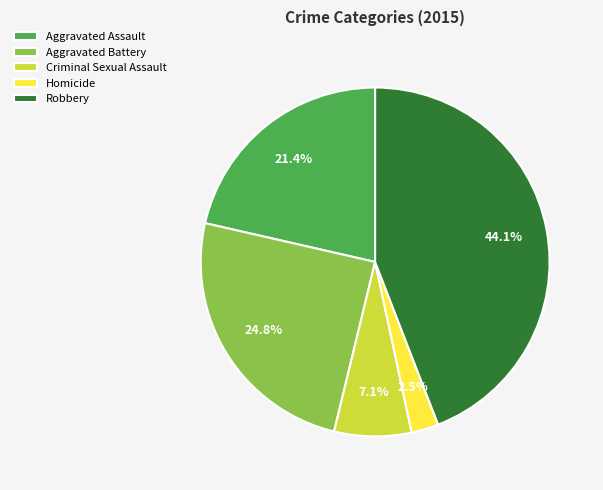

Is it true that Aggravated Battery is 25% of the pie?

True